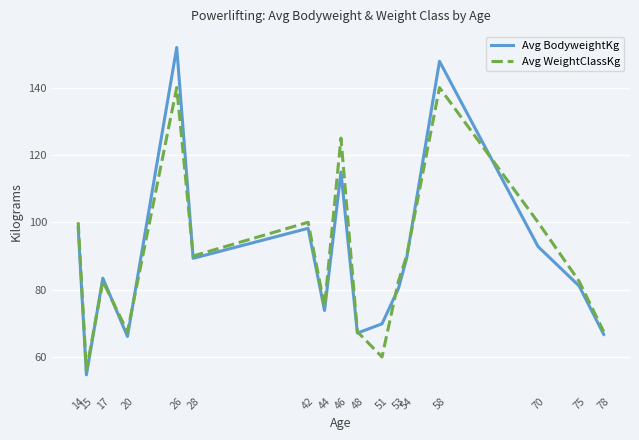

True or false: Avg BodyweightKg has a value of 54.5 at 17.

False